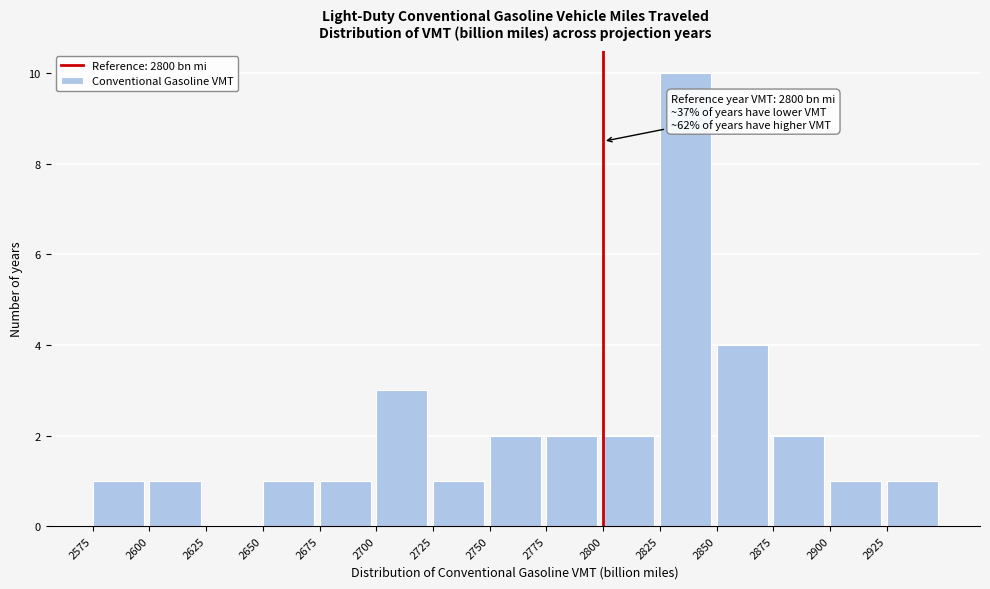

Which range on the x-axis has the tallest bar?

2825 to 2850